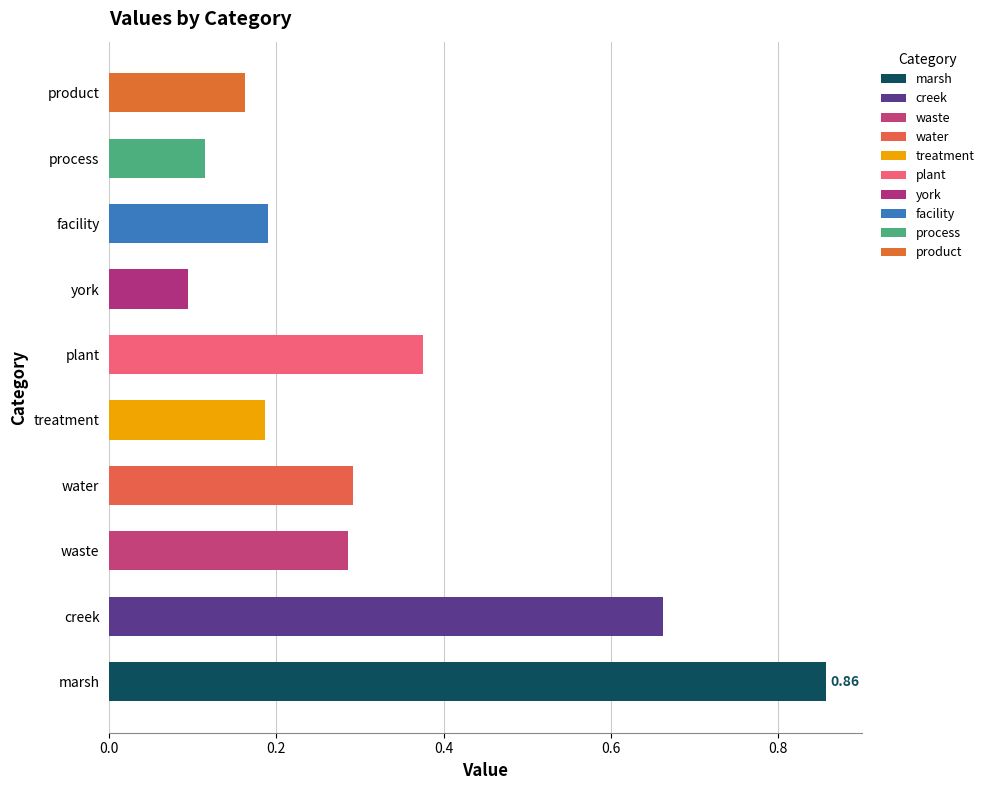

What is the change in value from creek to treatment?

-0.5